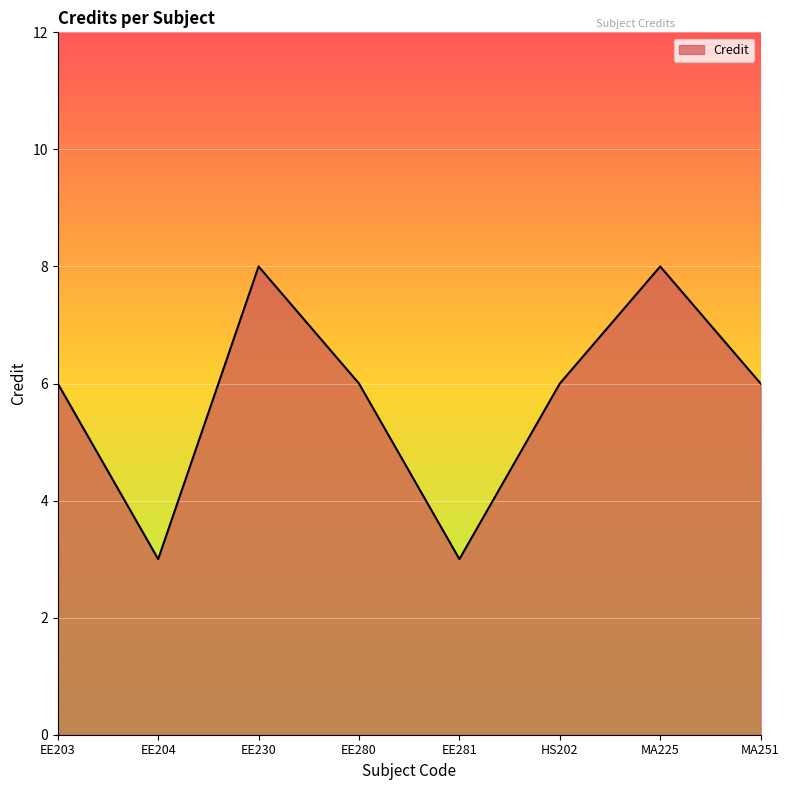

What is the average value?

6